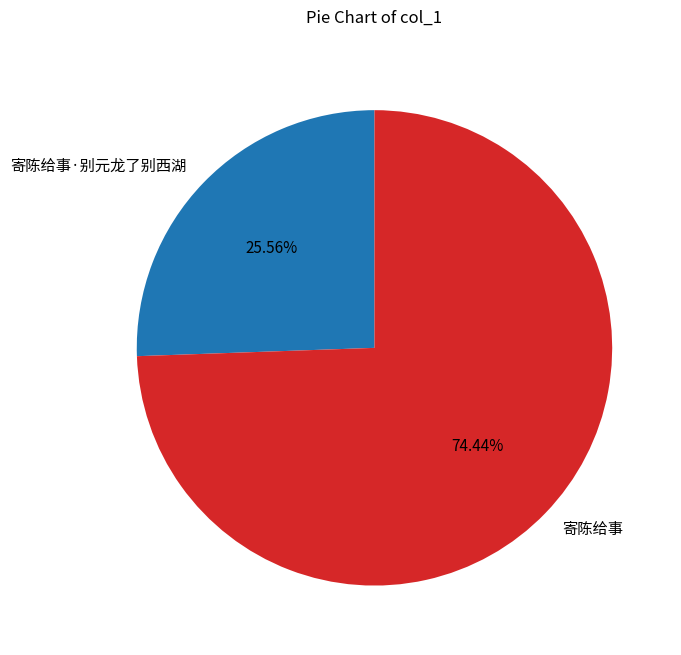

To the nearest percent, what is the difference between the 寄陈给事·别元龙了别西湖 and 寄陈给事 slice percentages?

49%